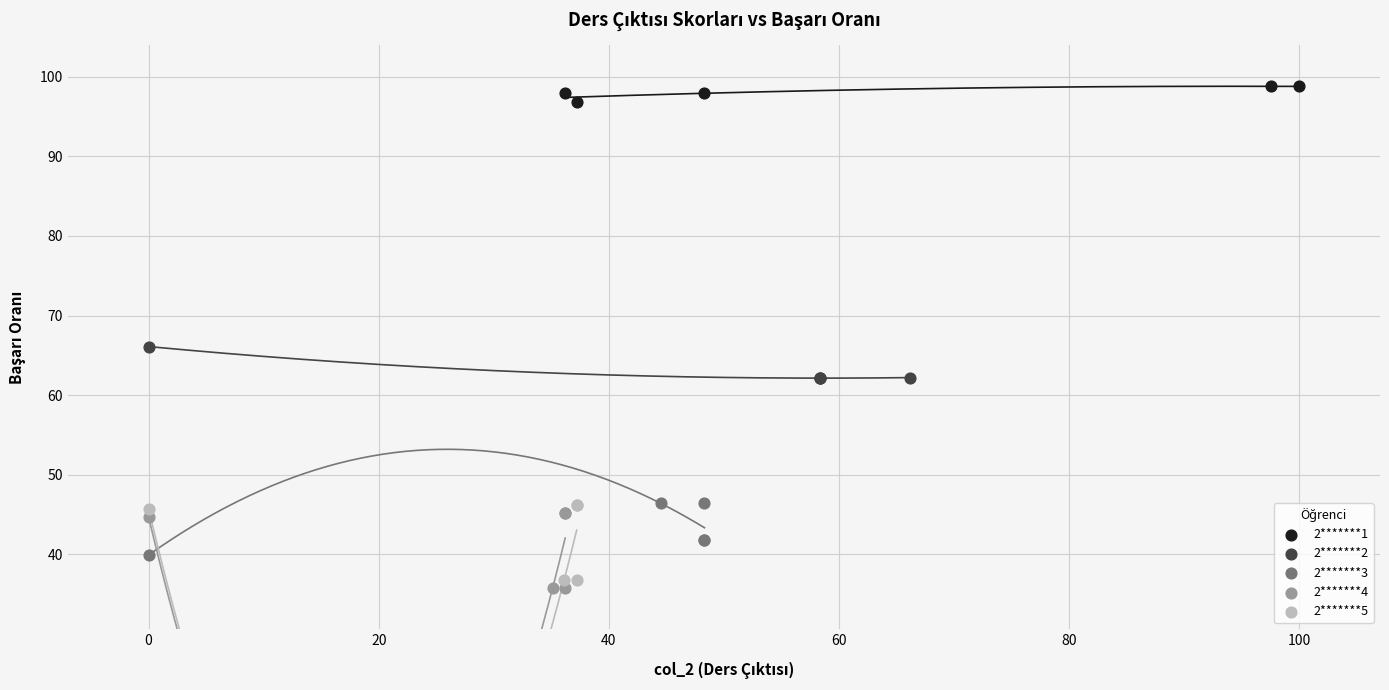

Which series reaches the maximum Y coordinate?

2*******1